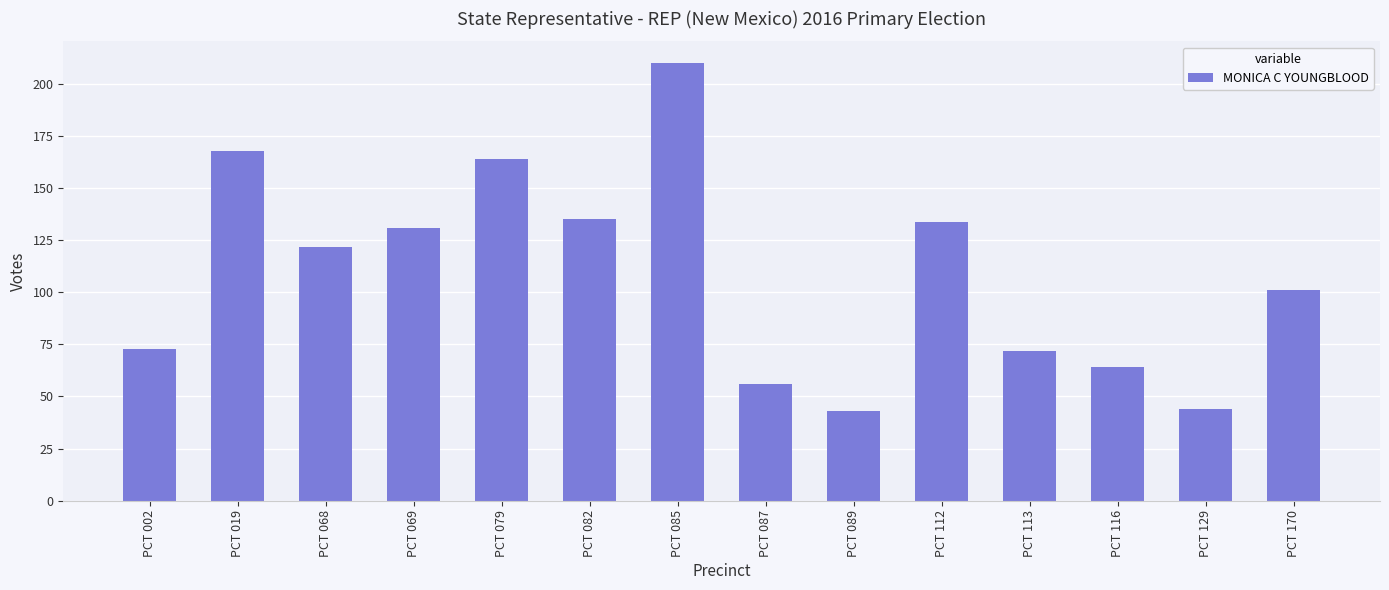

The value at PCT 079 is 164. True or false?

True